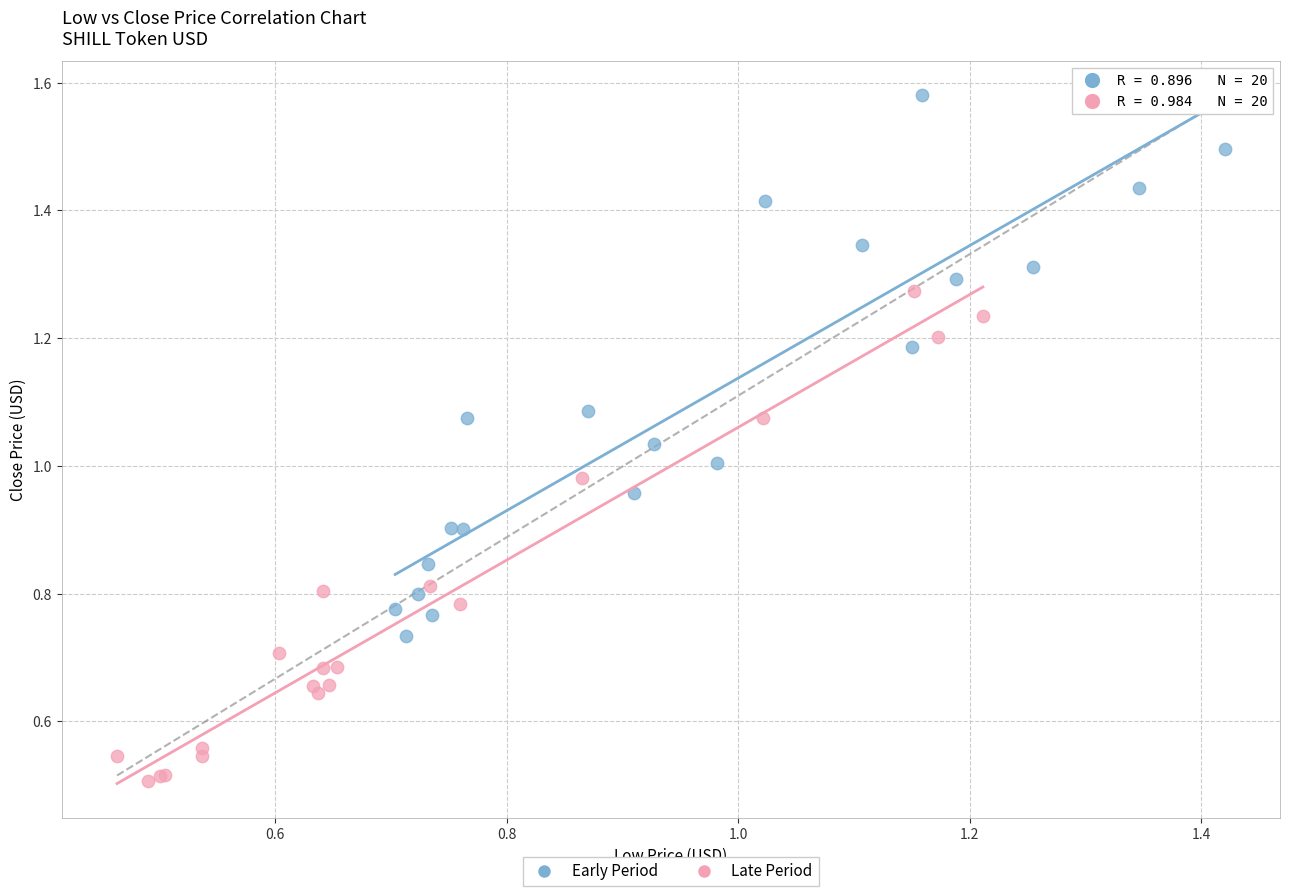

Which series reaches the minimum Y coordinate?

Late Period